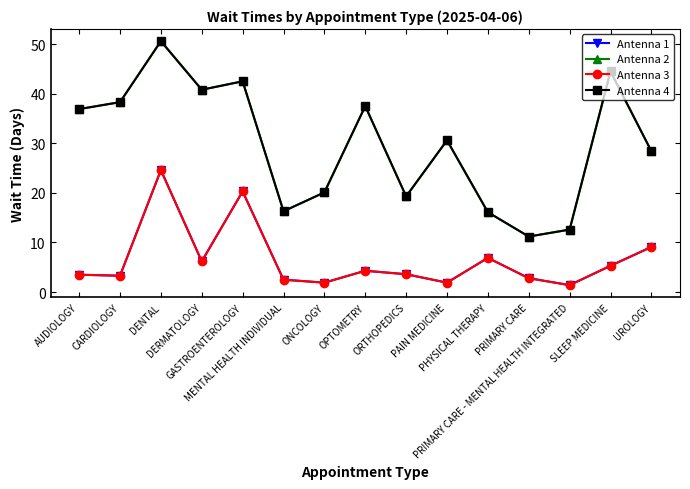

The Antenna 4 series shows 19.3 at ORTHOPEDICS. True or false?

True